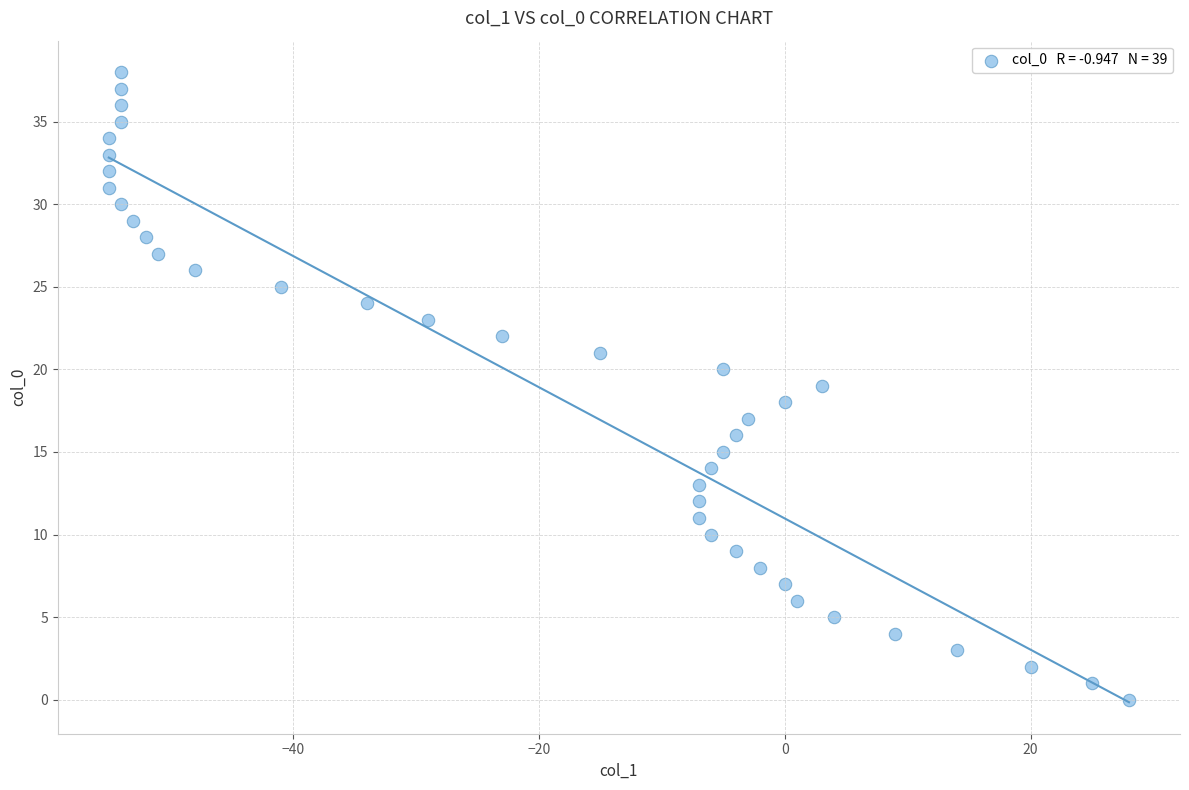

What is the range of X values (max minus min)?

83